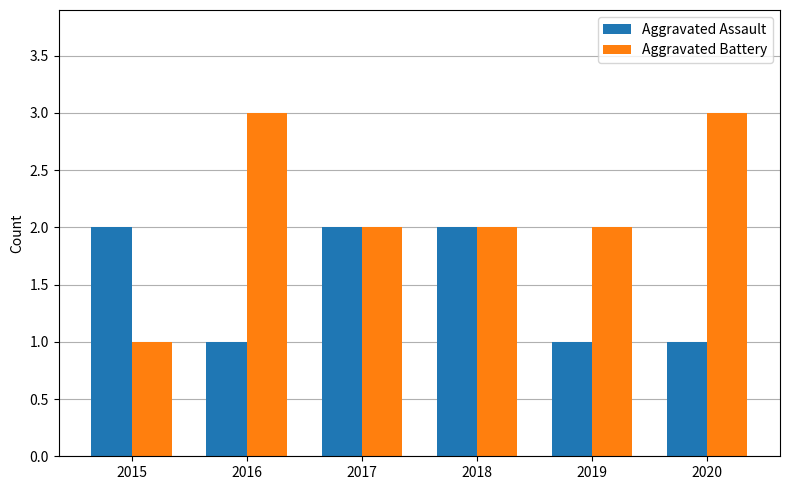

Reading left to right, what are all the values shown in this chart?

Aggravated Assault: 2015=2	2016=1	2017=2	2018=2	2019=1	2020=1
Aggravated Battery: 2015=1	2016=3	2017=2	2018=2	2019=2	2020=3